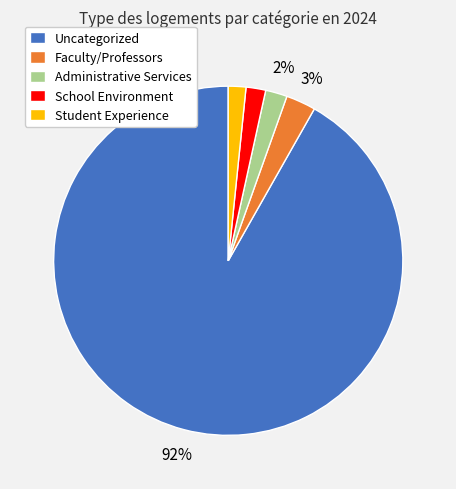

Which category has the biggest portion of the pie?

Uncategorized